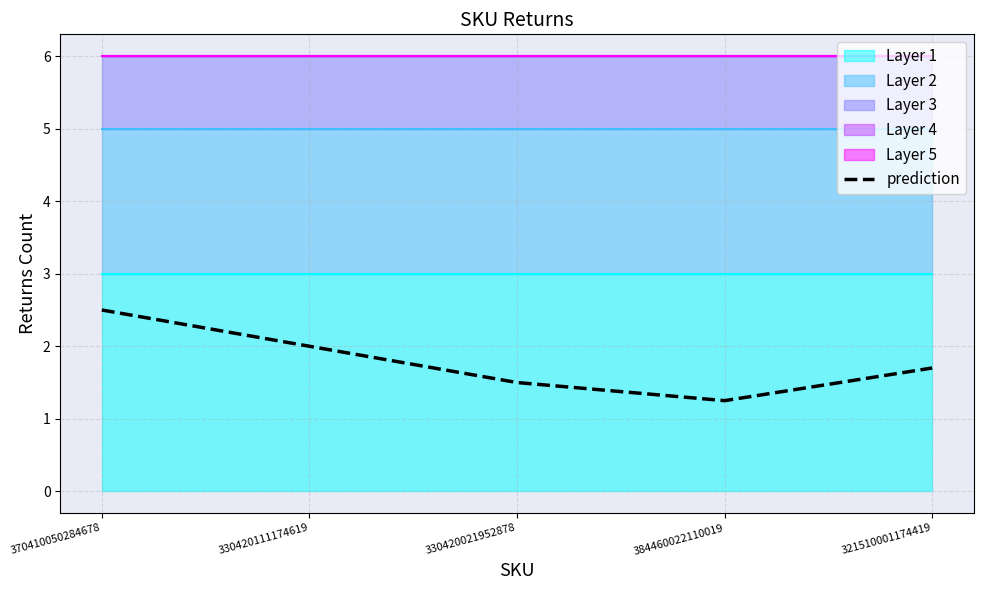

Rank the categories by value from lowest to highest.

384460022110019, 330420021952878, 321510001174419, 330420111174619, 370410050284678